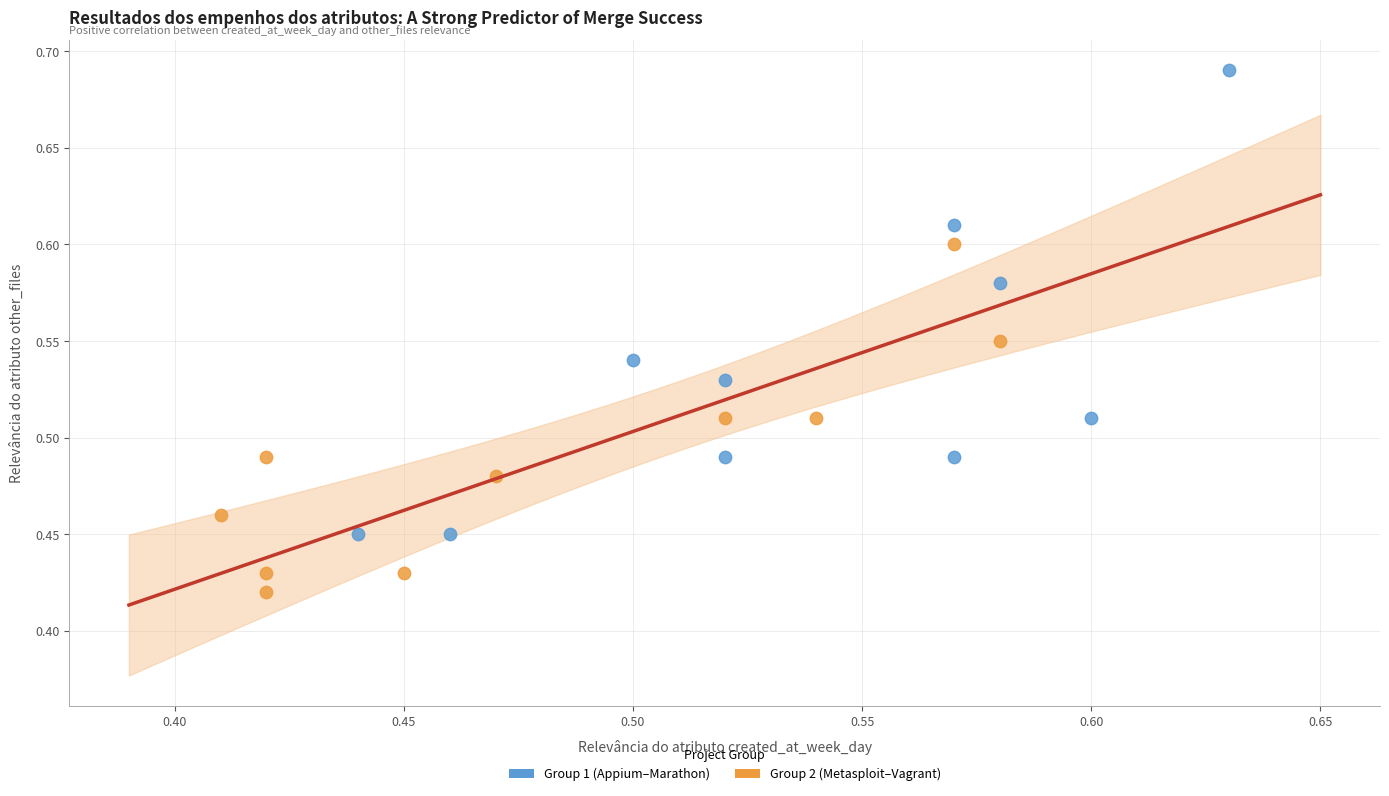

Which series has the widest spread of Y values?

Group 1 (Appium–Marathon)